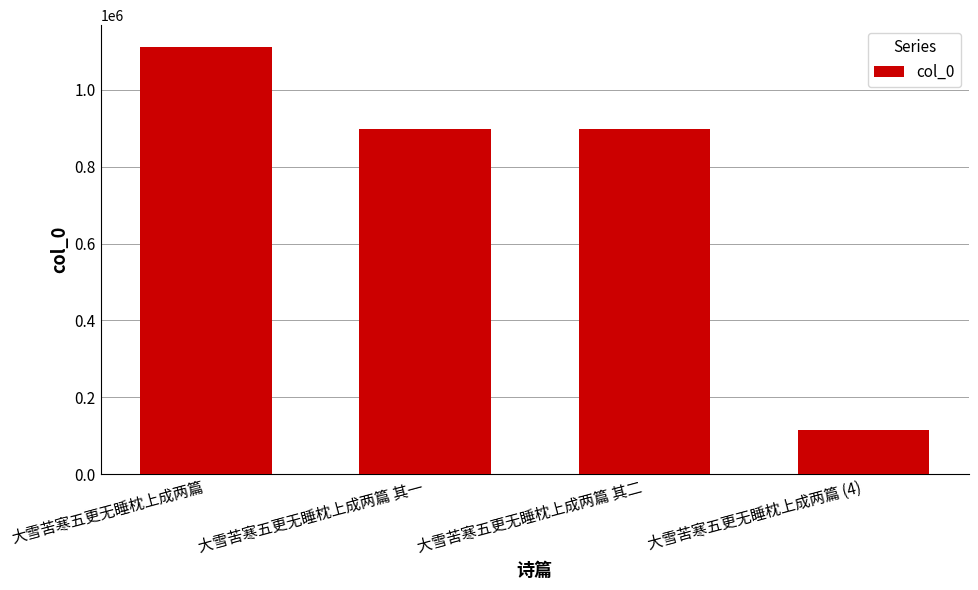

What is the sum of the values at 大雪苦寒五更无睡枕上成两篇 其一 and 大雪苦寒五更无睡枕上成两篇 其二?

1793685